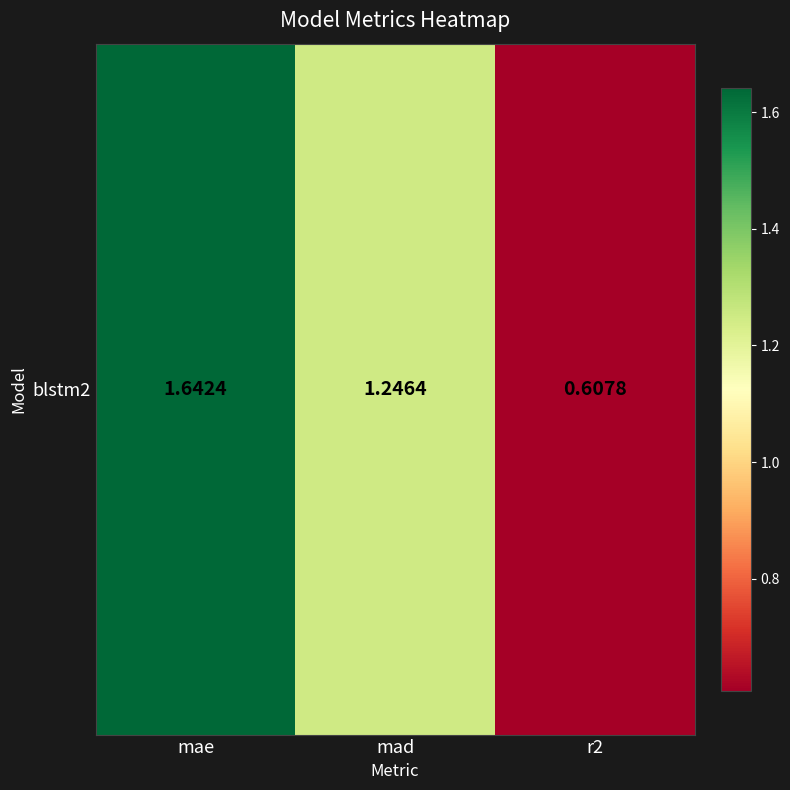

Which label corresponds to the largest value in the chart?

mae